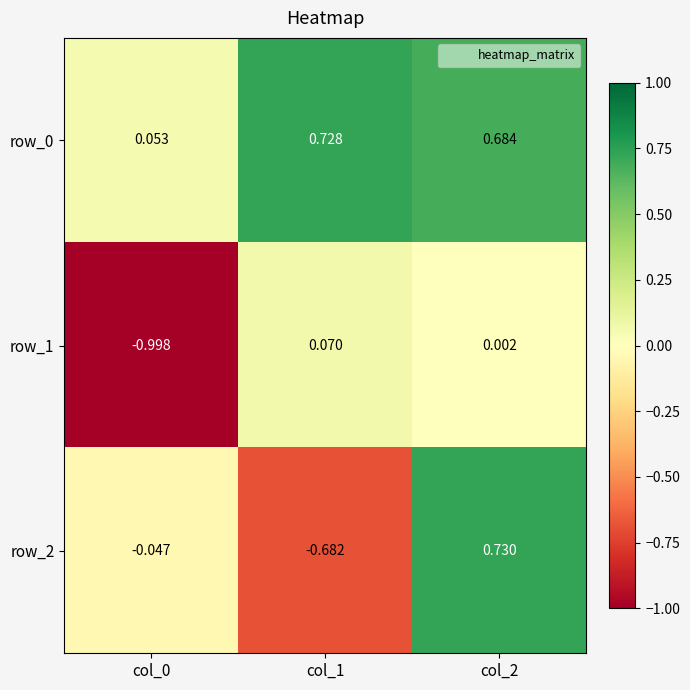

Is the value of row_0 at col_2 greater than the value of row_2 at col_1?

Yes